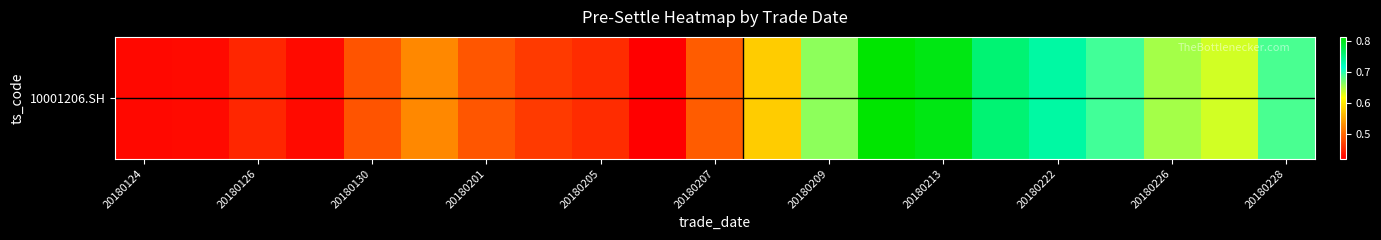

Reading left to right, list all the values displayed in this chart.

0.4	0.4	0.5	0.4	0.5	0.5	0.5	0.5	0.5	0.4	0.5	0.6	0.7	0.8	0.8	0.8	0.7	0.7	0.7	0.6	0.7